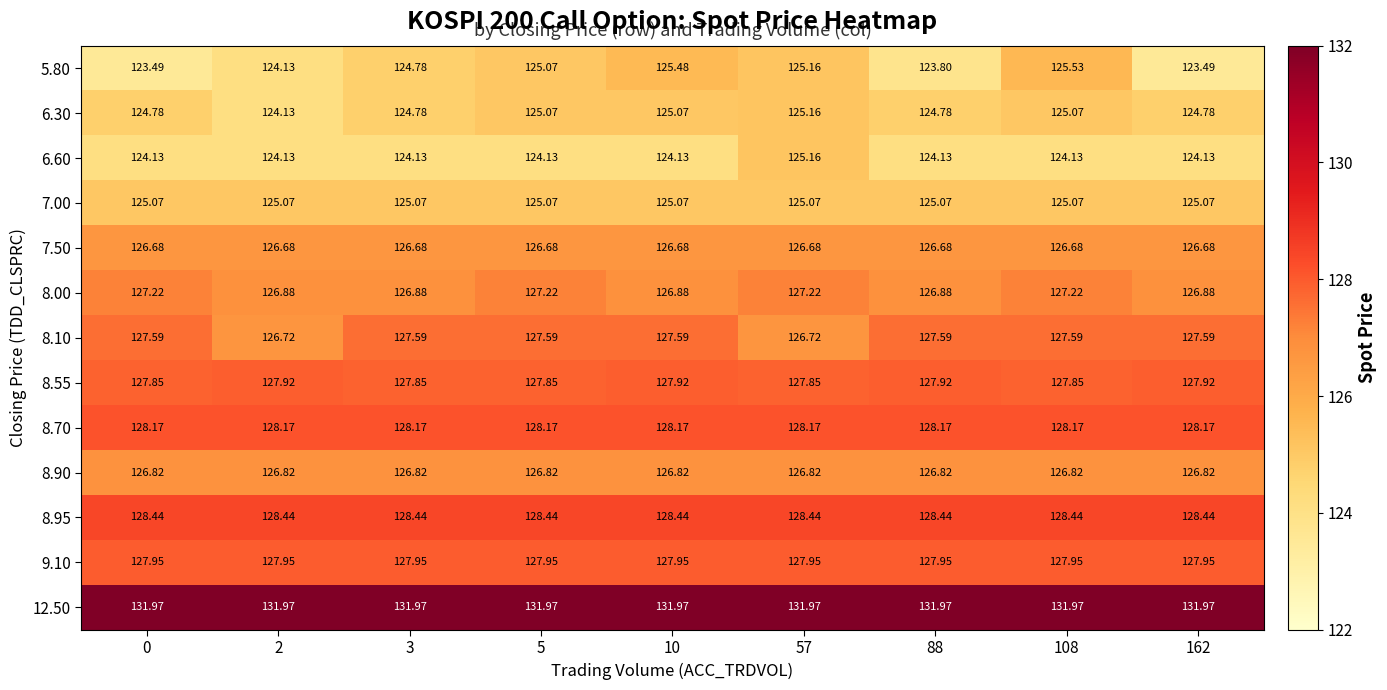

Is the value of 7.00 at 0 greater than the value of 8.10 at 10?

No